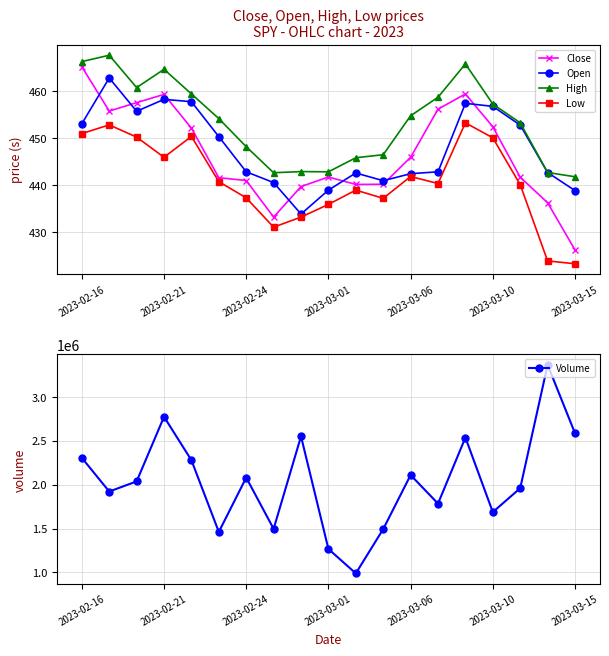

What is the maximum value for High?

467.7